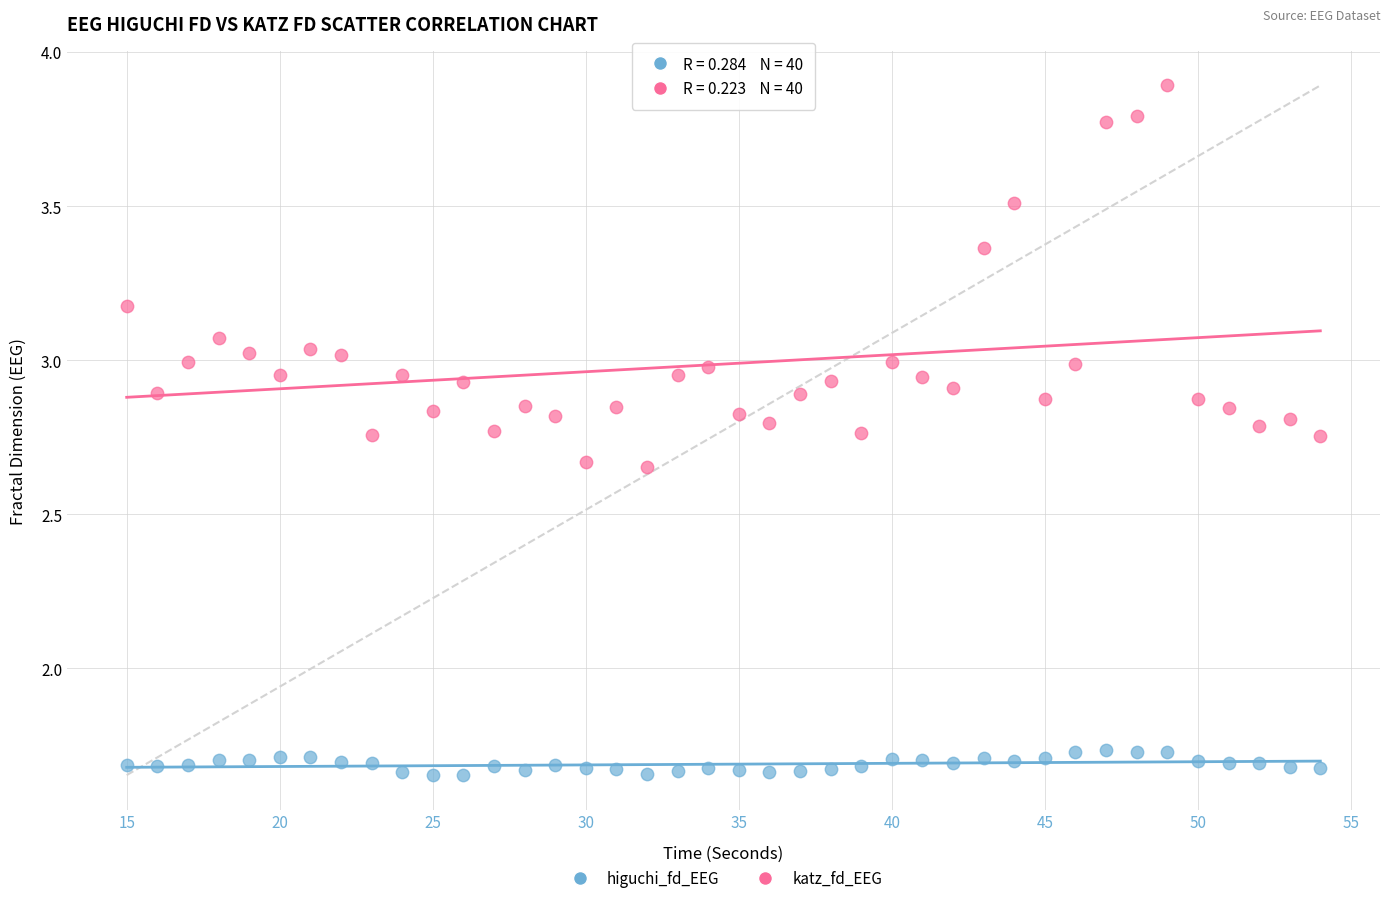

What are all the series names shown in the legend?

higuchi_fd_EEG, katz_fd_EEG